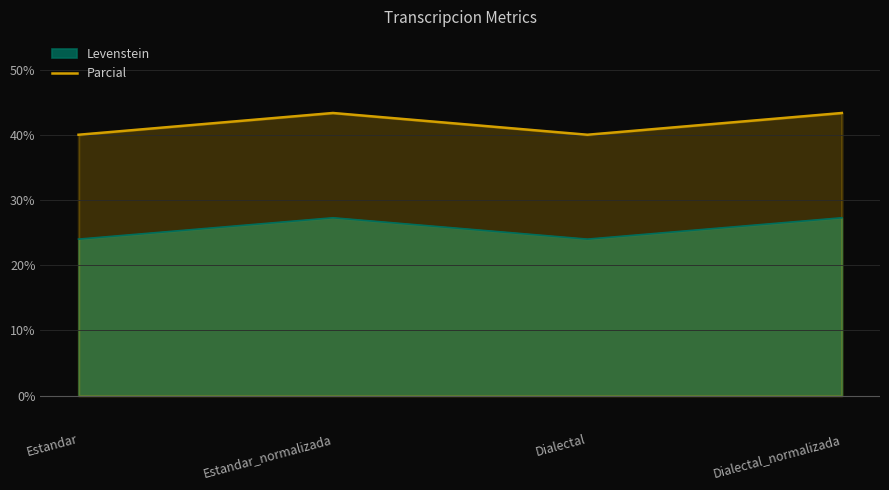

What is the label of the 4th point from the left?

Dialectal_normalizada